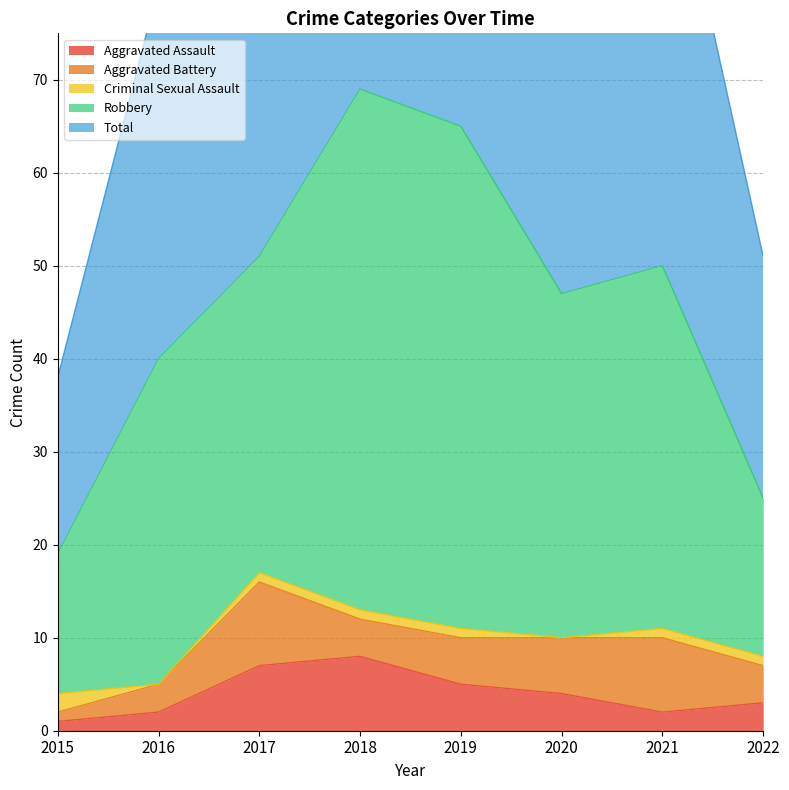

Reading right to left, list all the values displayed in this chart.

Aggravated Assault: 2022=3	2021=2	2020=4	2019=5	2018=8	2017=7	2016=2	2015=1
Aggravated Battery: 2022=4	2021=8	2020=6	2019=5	2018=4	2017=9	2016=3	2015=1
Criminal Sexual Assault: 2022=1	2021=1	2020=0	2019=1	2018=1	2017=1	2016=0	2015=2
Robbery: 2022=17	2021=39	2020=37	2019=54	2018=56	2017=34	2016=35	2015=15
Total: 2022=26	2021=50	2020=47	2019=65	2018=69	2017=51	2016=40	2015=19